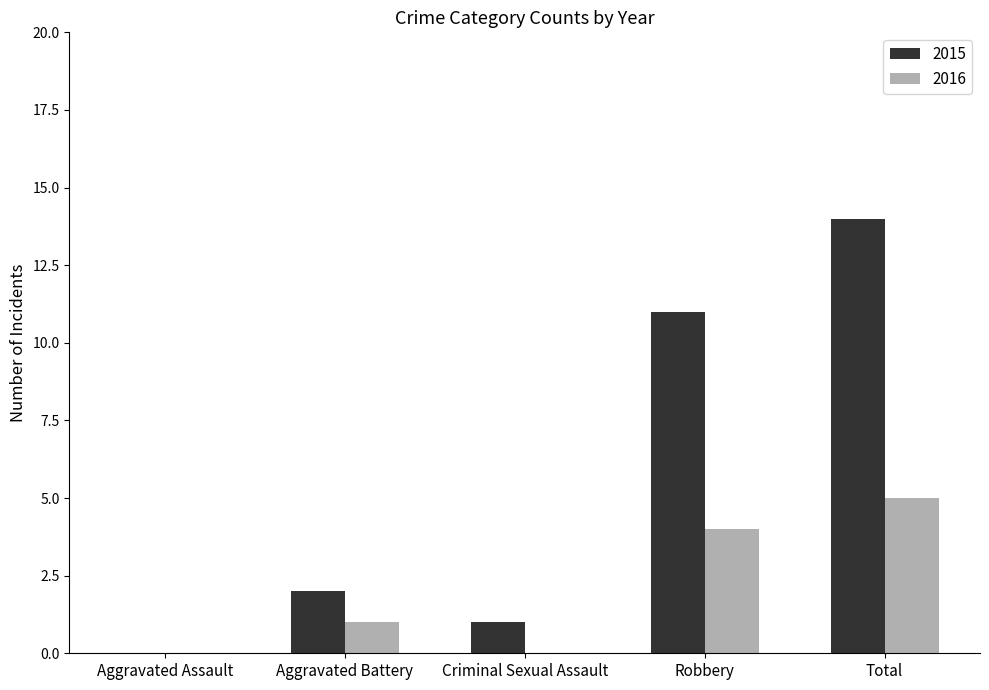

Where is 2015 nearest to the value 7?

Robbery